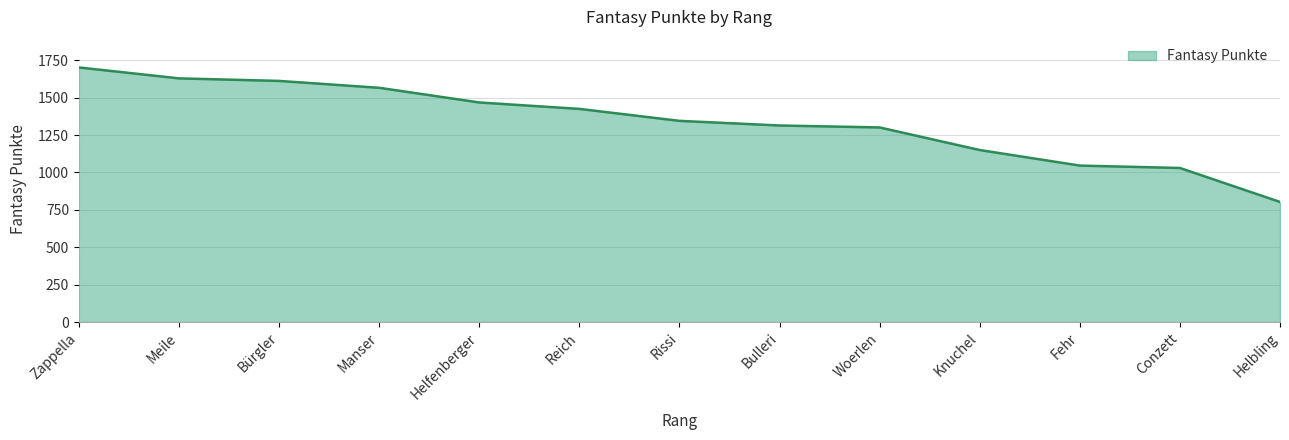

What value does the data have at Bulleri, to the nearest 100?

1300